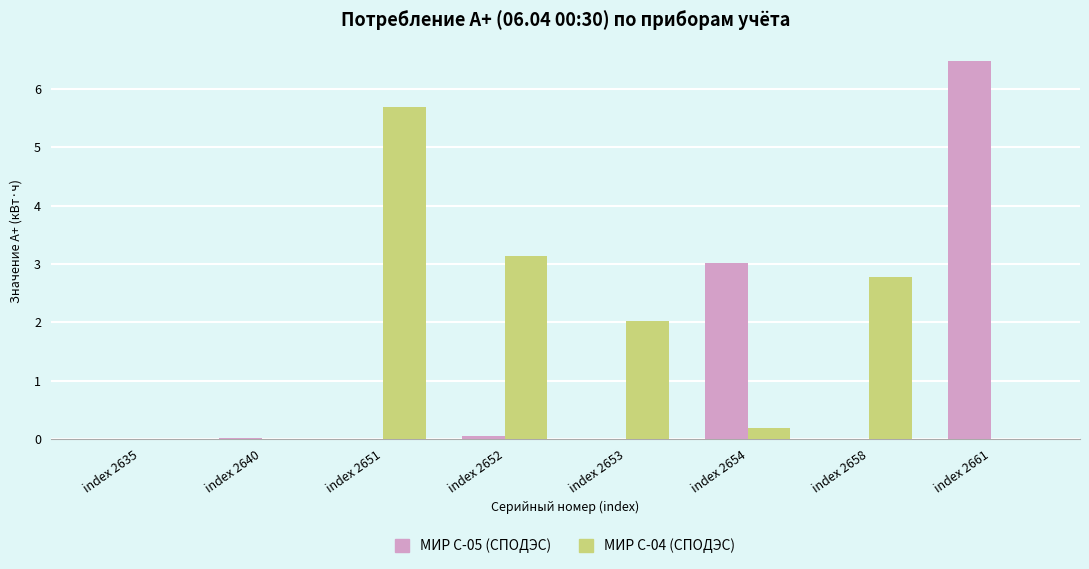

At which category is the sum across all series the highest?

index 2661